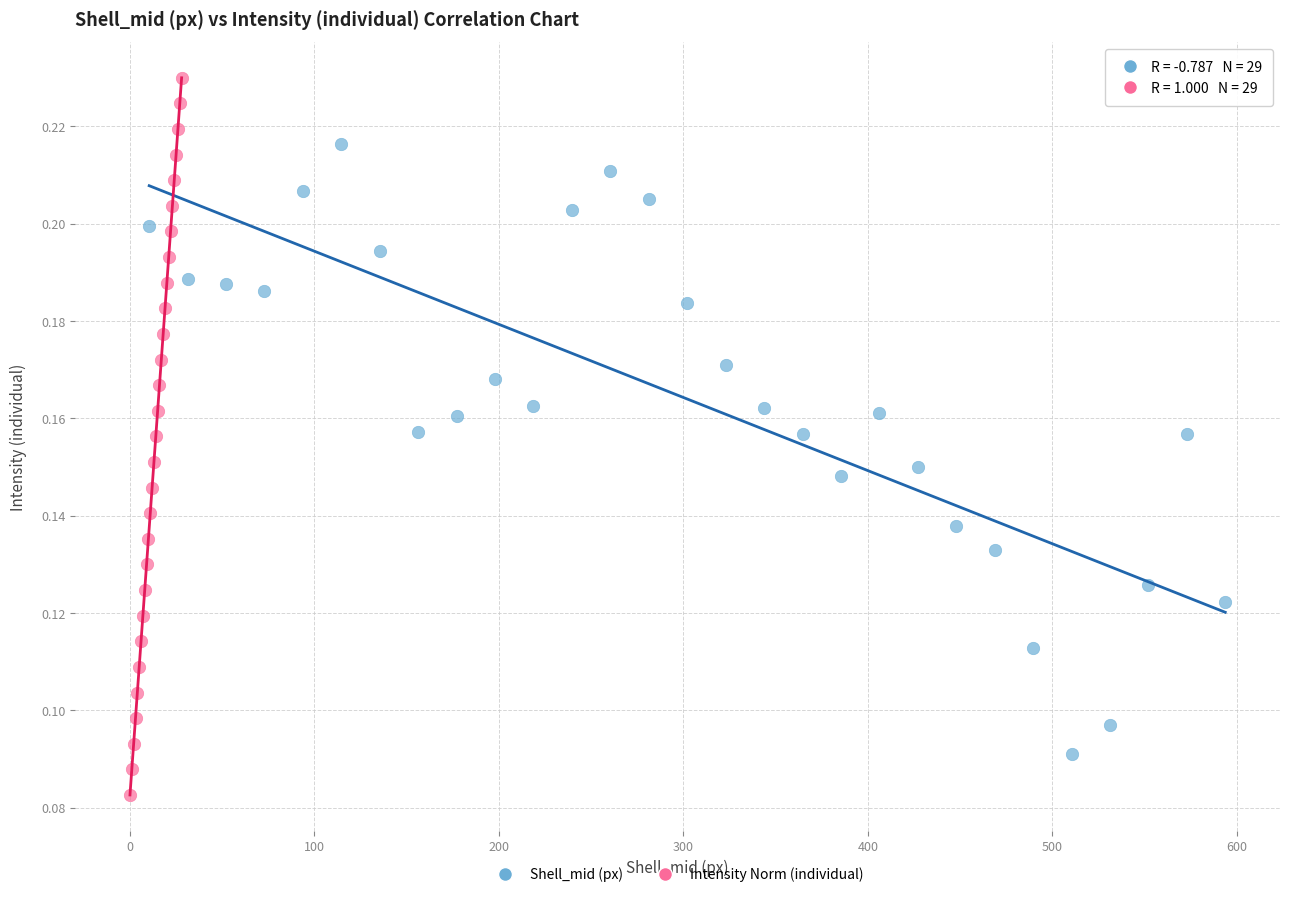

Which series contains the highest Y value?

Intensity Norm (individual)